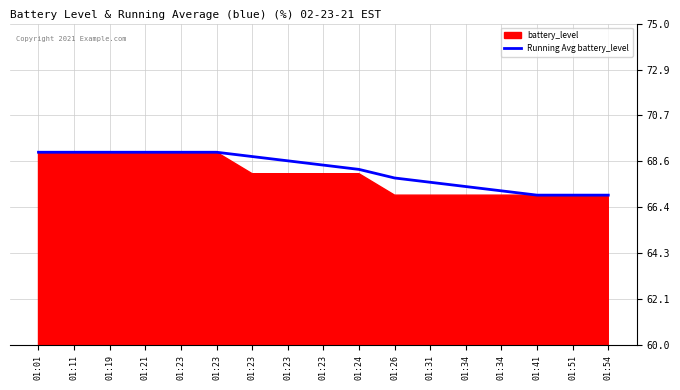

Reading left to right, transcribe all the data shown in this chart.

69.0	69.0	69.0	69.0	69.0	69.0	68.8	68.6	68.4	68.2	67.8	67.6	67.4	67.2	67.0	67.0	67.0